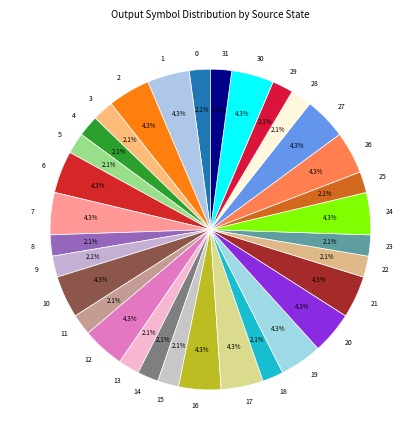

Do 31 and 15 together represent more than half of the pie?

No